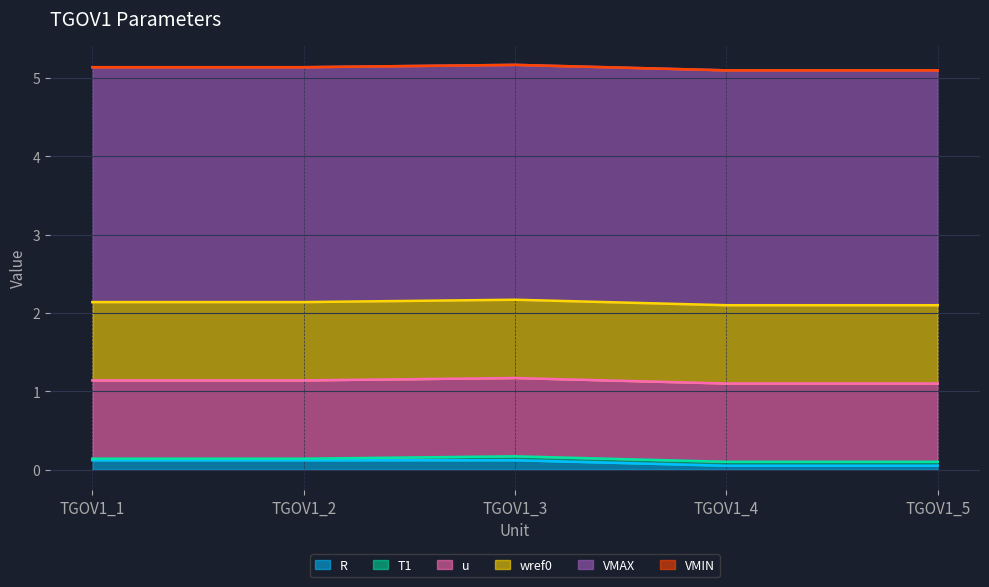

Is it true that R equals 0.0 at TGOV1_4?

False